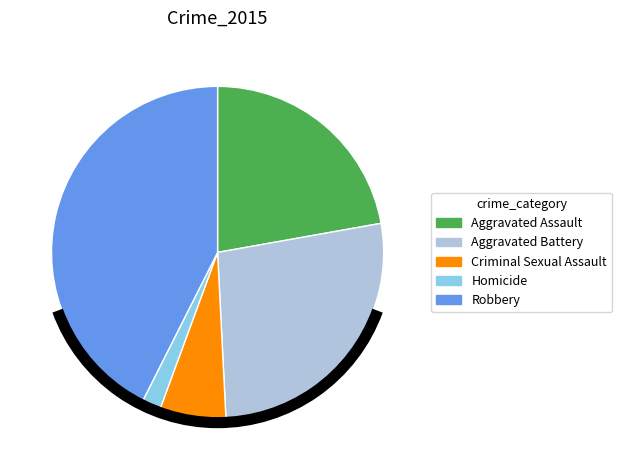

Is there any slice that represents more than half of the pie?

No